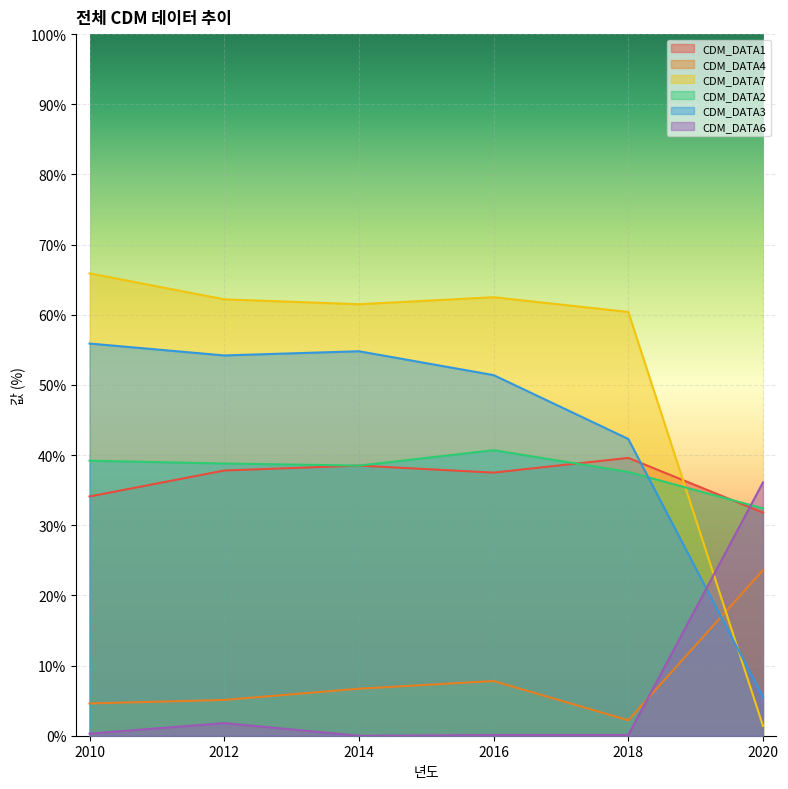

What is the sum of all CDM_DATA7 values?

313.9